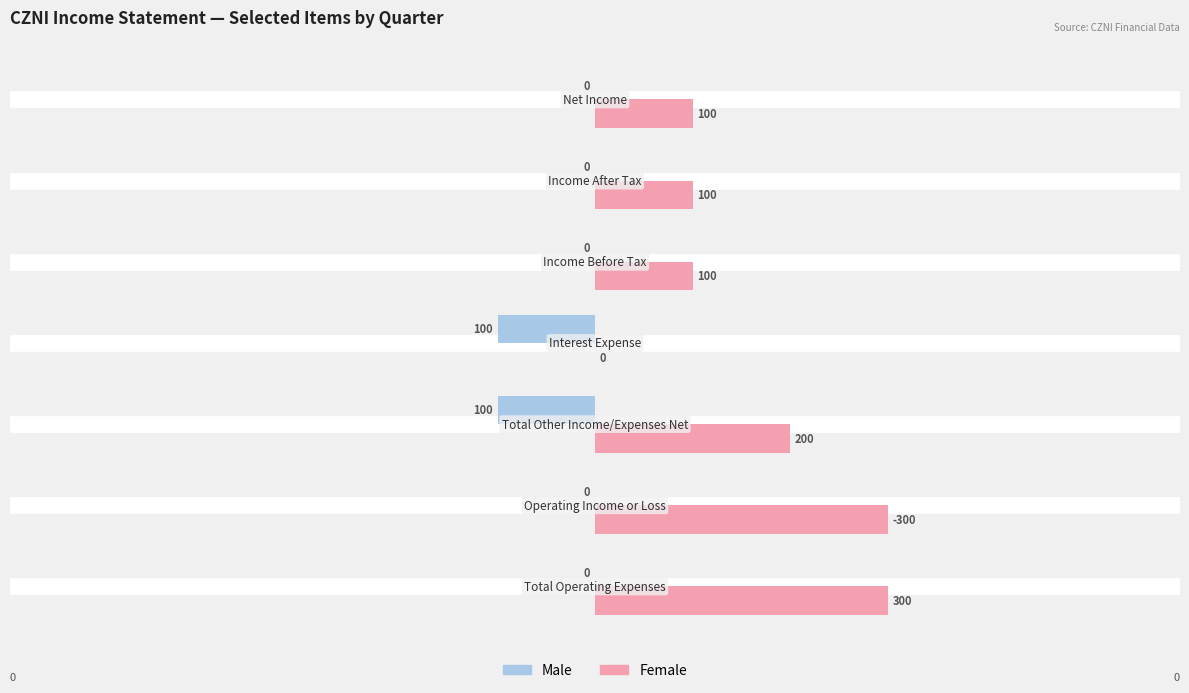

Which series has the largest total across all categories?

Female